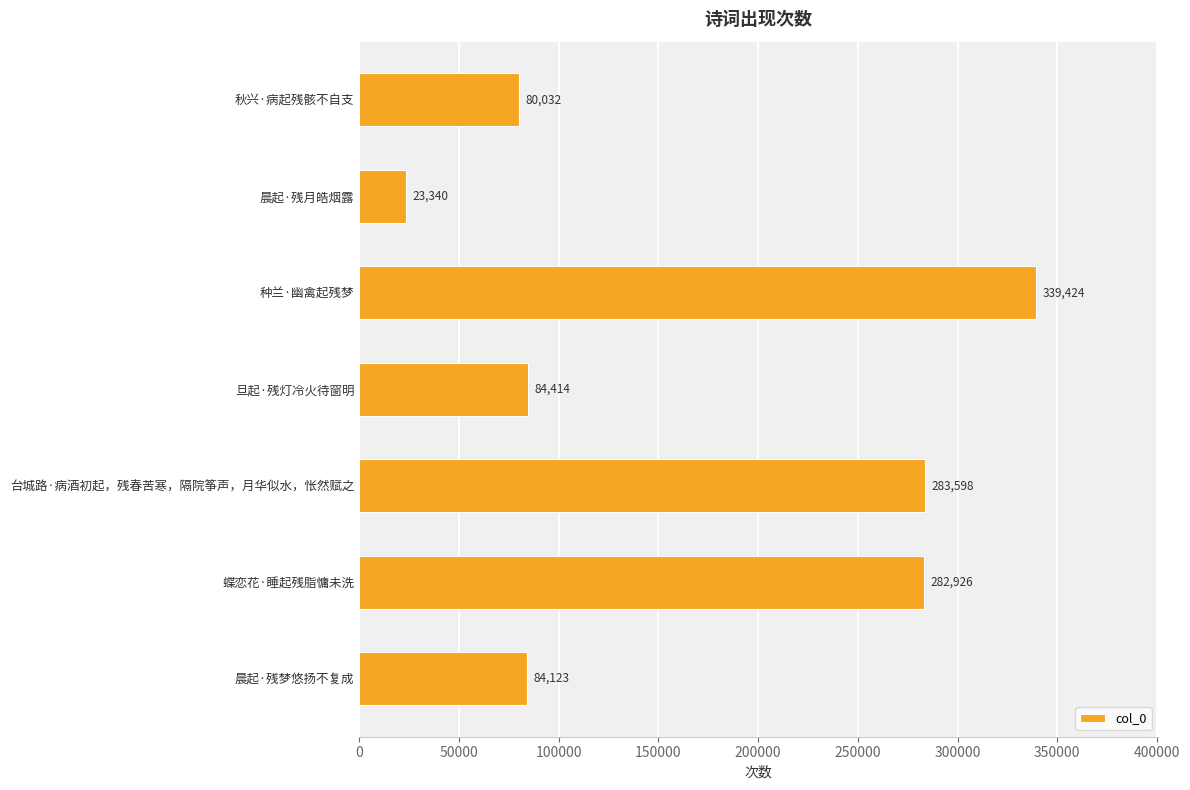

What is the minimum value shown in the chart?

23340